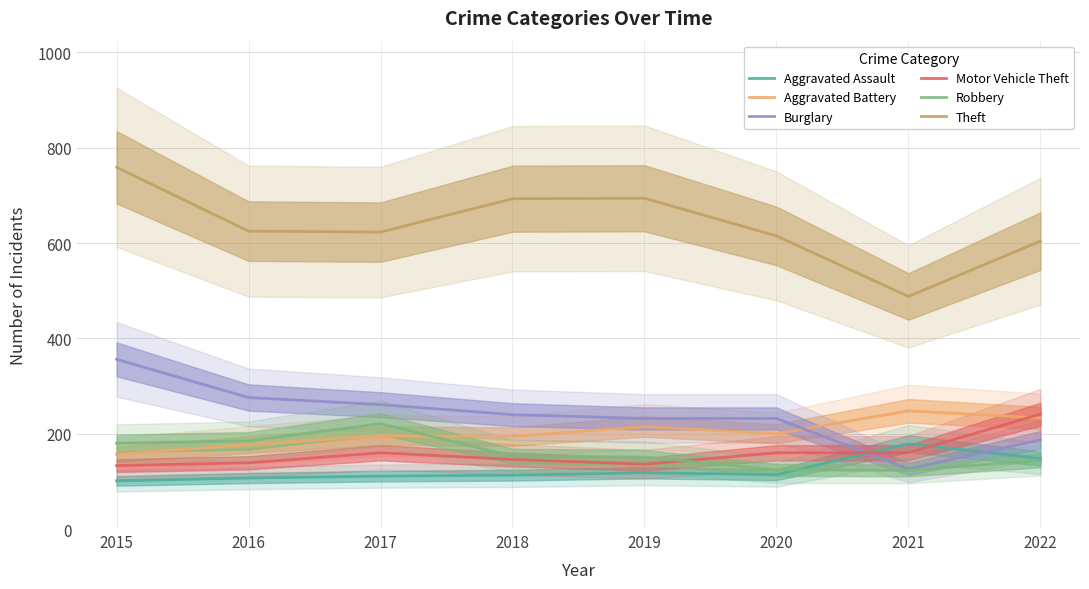

At which label is Aggravated Battery closest to 202?

2020